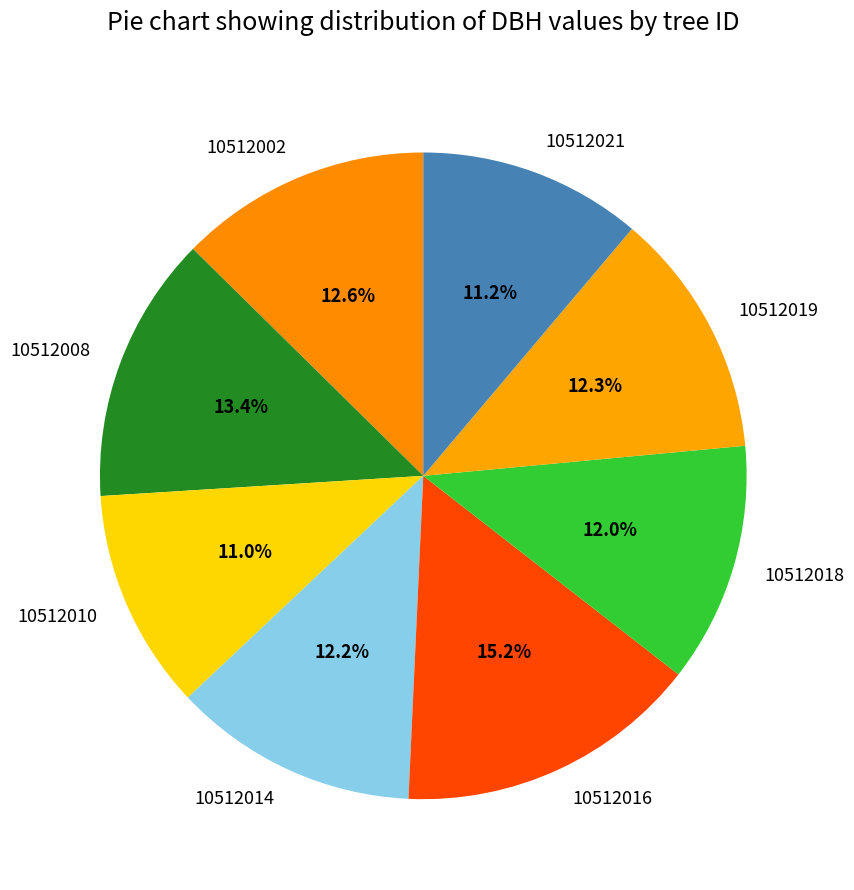

To the nearest percent, what is the combined percentage of 10512021 and 10512010?

22%